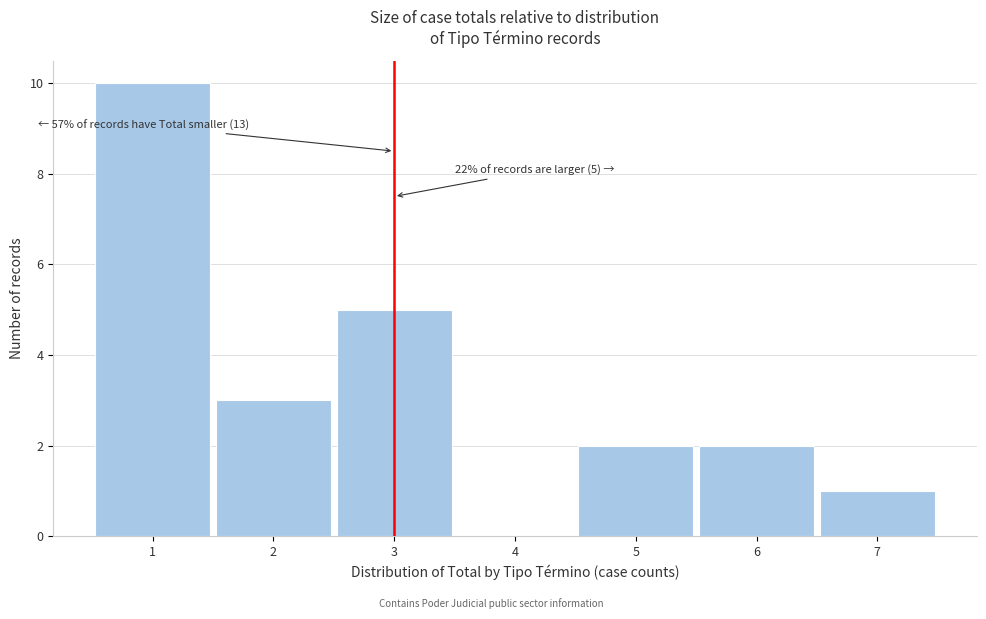

Which range on the x-axis has the tallest bar?

0.5 to 1.5